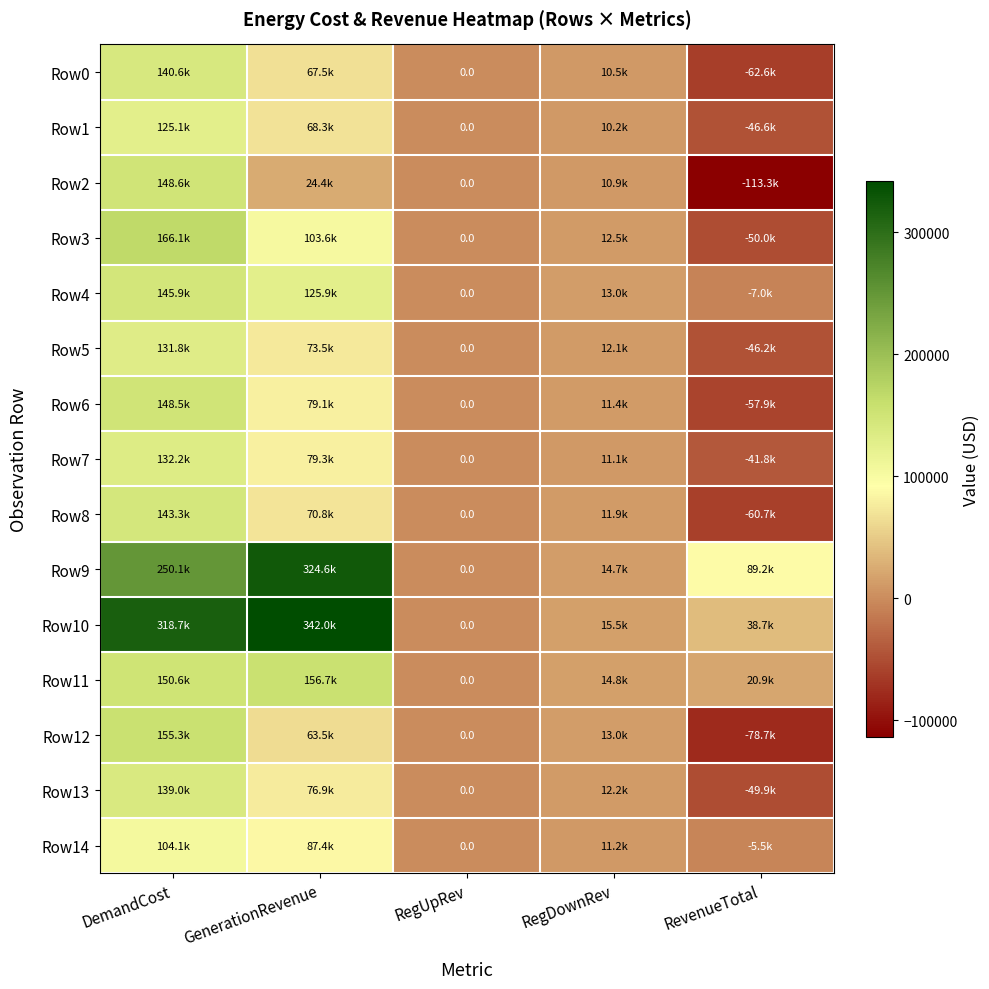

What is the maximum value for Row13?

139009.2